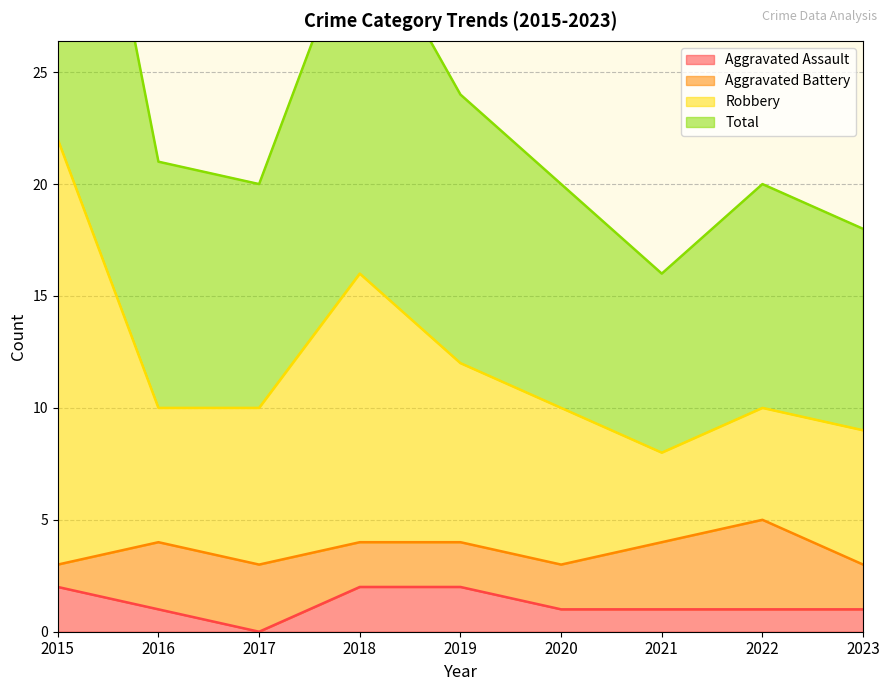

What is the value of the Robbery point at the 6th from the left?

10